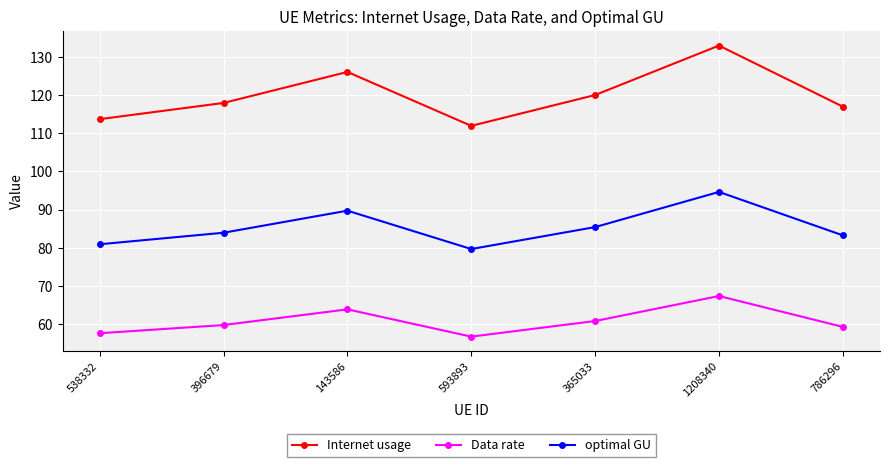

At which label does optimal GU first exceed 83?

396679